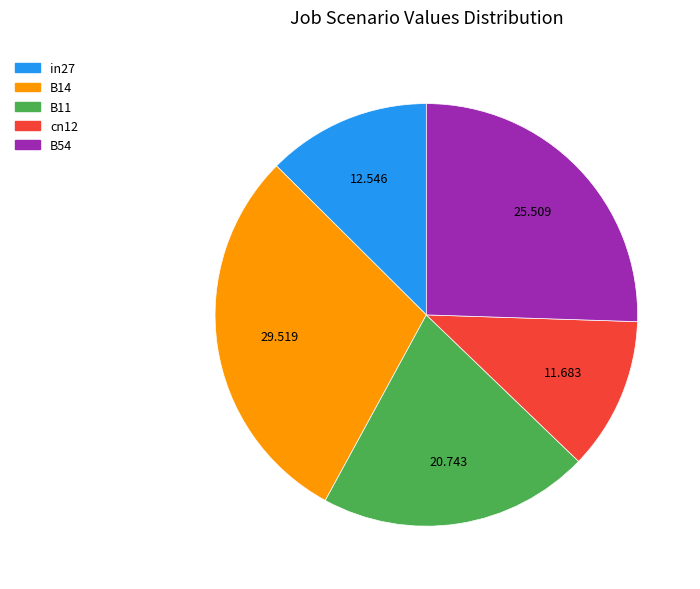

True or false: B14 accounts for 30% of the total.

True